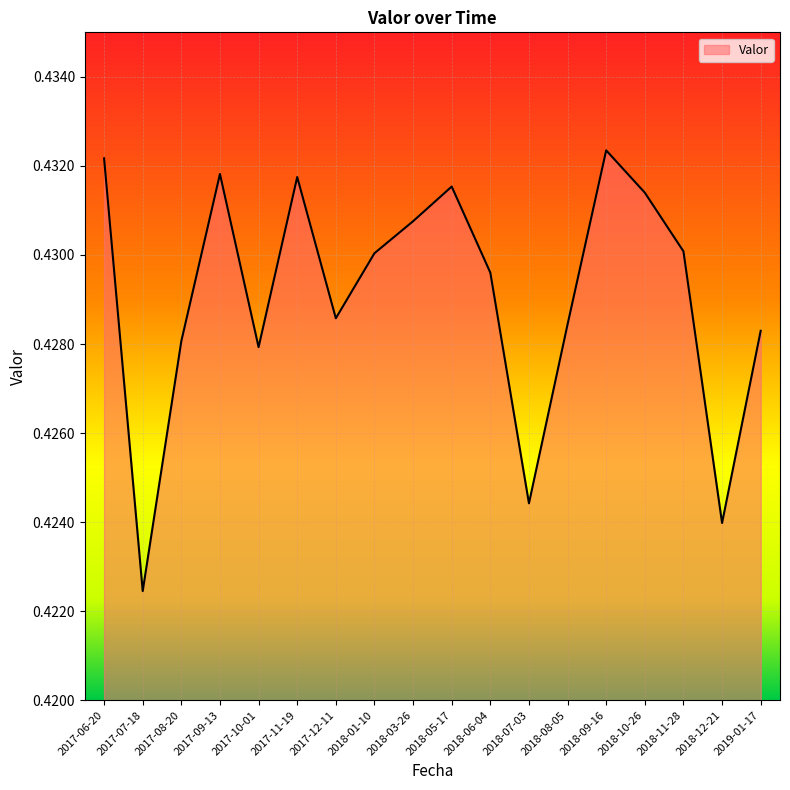

Is it true that the value at 2018-01-10 is 0.3?

False